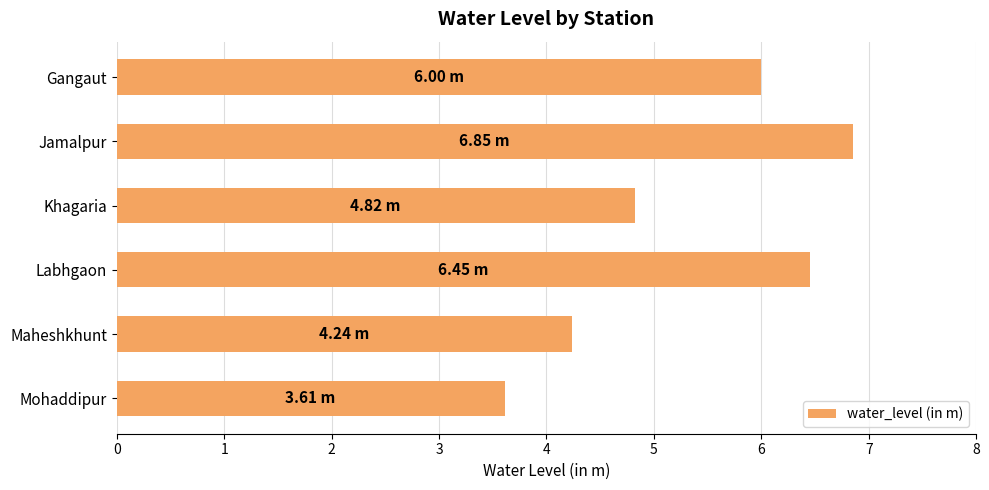

Which label corresponds to the smallest value in the chart?

Mohaddipur